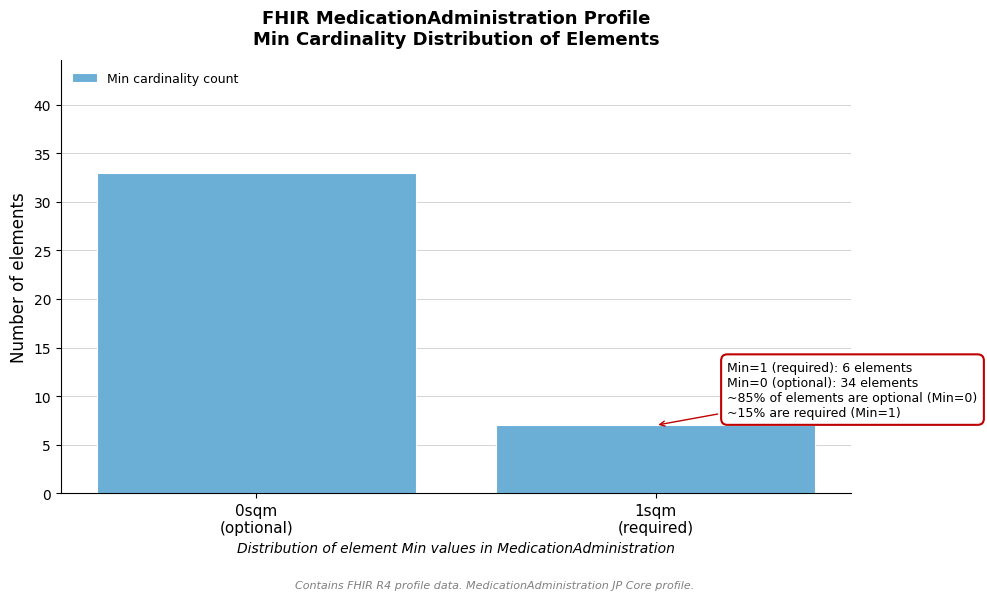

Reading left to right, extract all data points from this chart.

33	7